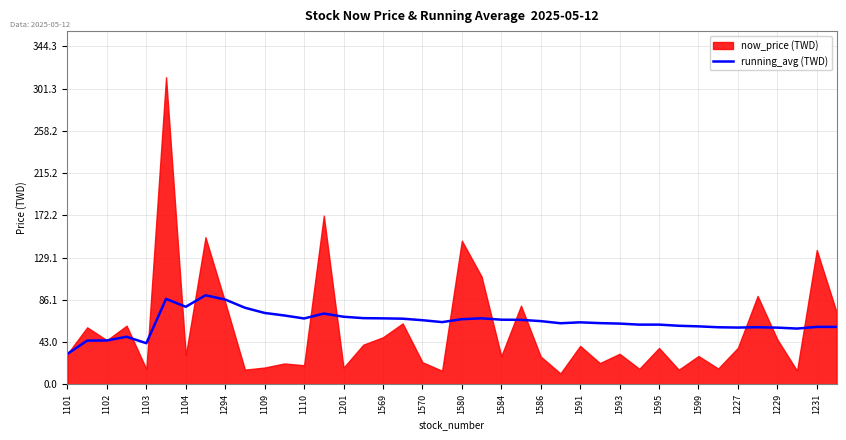

Reading left to right, what are all the values shown in this chart?

31.2	44.7	44.8	48.6	42.0	87.2	79.1	90.9	86.5	78.2	72.9	70.3	67.2	72.2	69.0	67.6	67.3	67.0	65.5	63.5	66.5	67.4	66.0	65.8	64.5	62.4	63.3	62.5	62.0	61.0	61.0	59.8	59.2	58.3	58.0	58.3	57.9	57.0	58.7	58.7